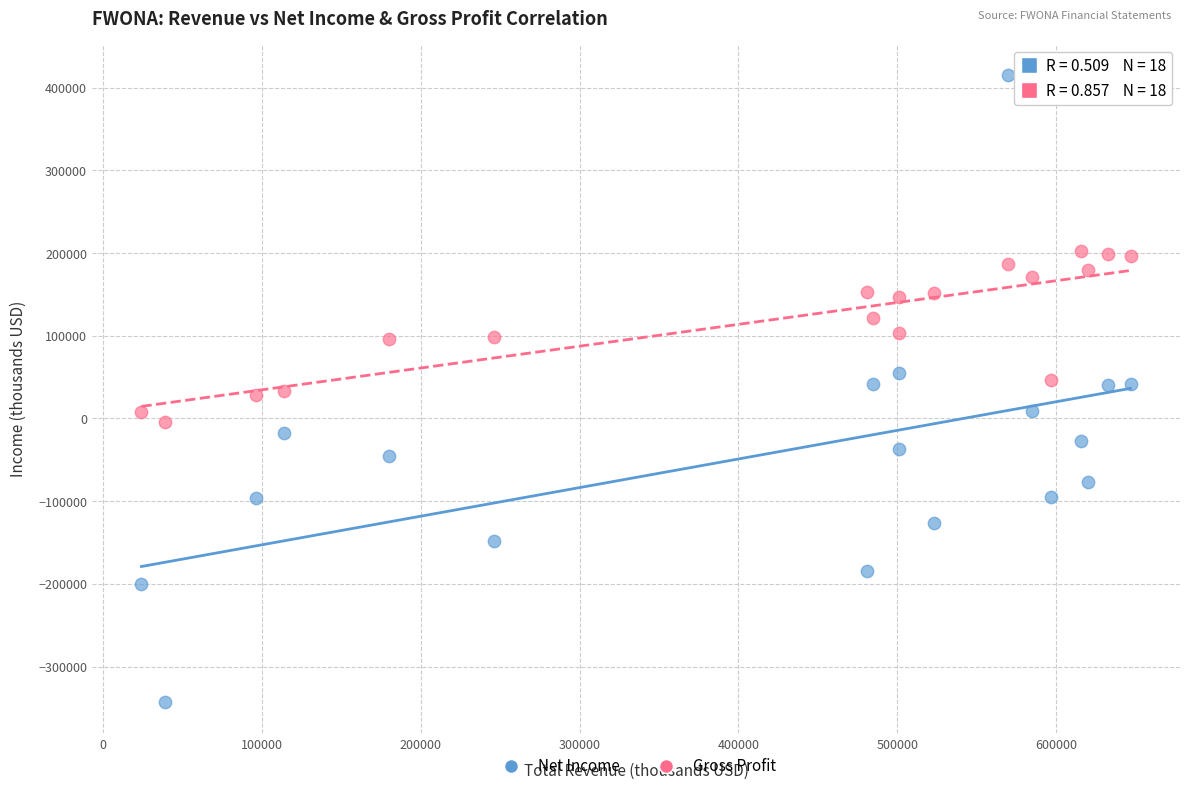

Across all data points, what is the range of X values (max minus min)?

623000